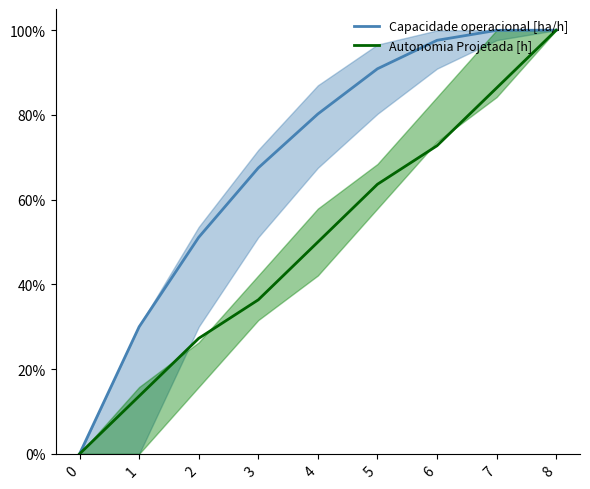

At how many categories does at least one series exceed 0?

8